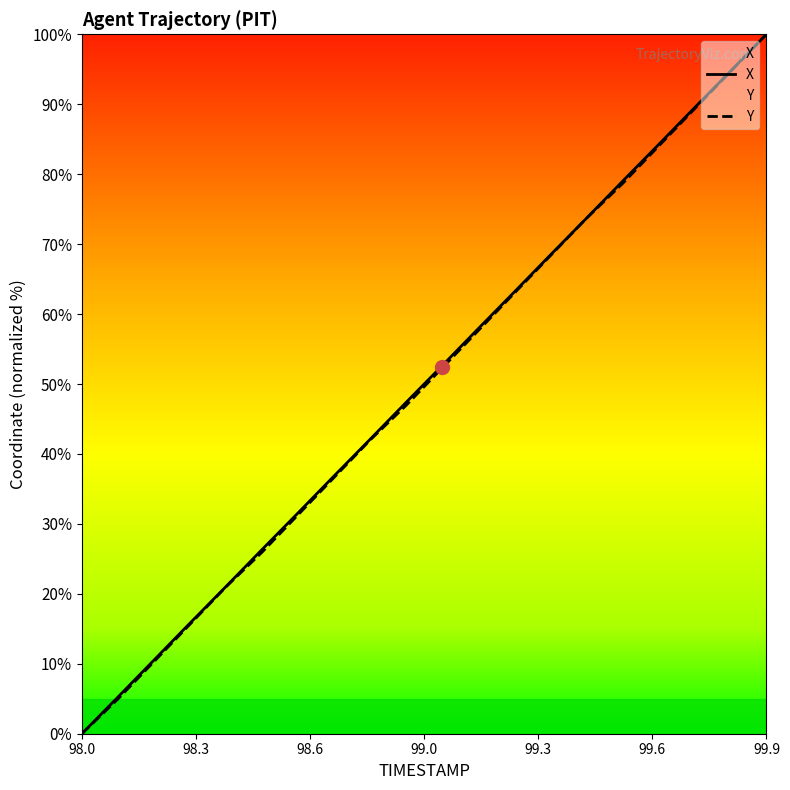

The value of Y at 98.9 is 46.9. True or false?

True